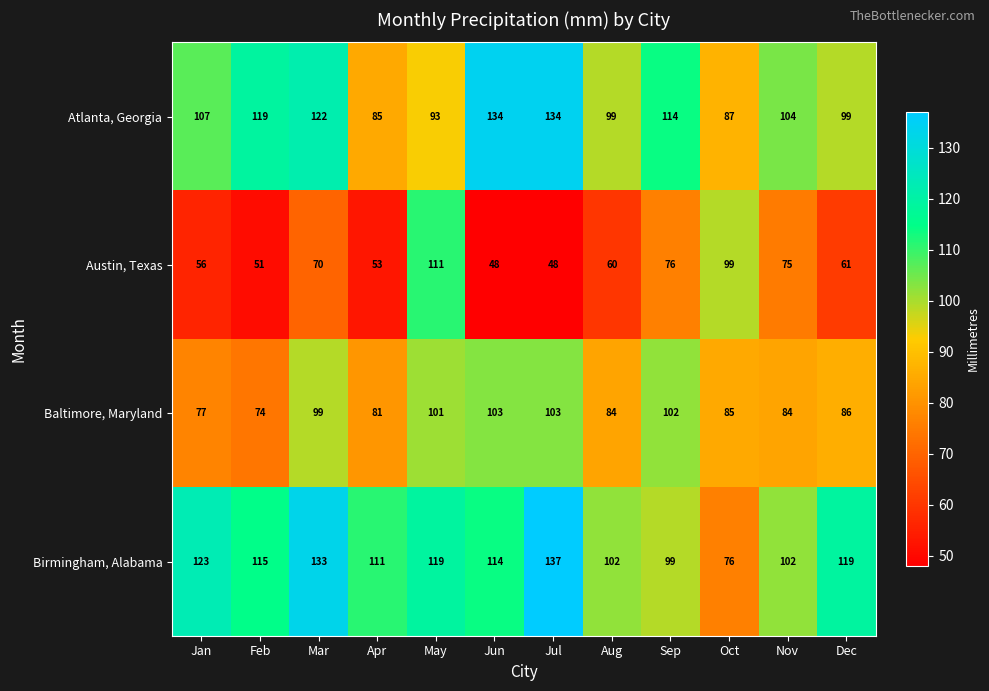

What is the total value across all series at Oct?

347